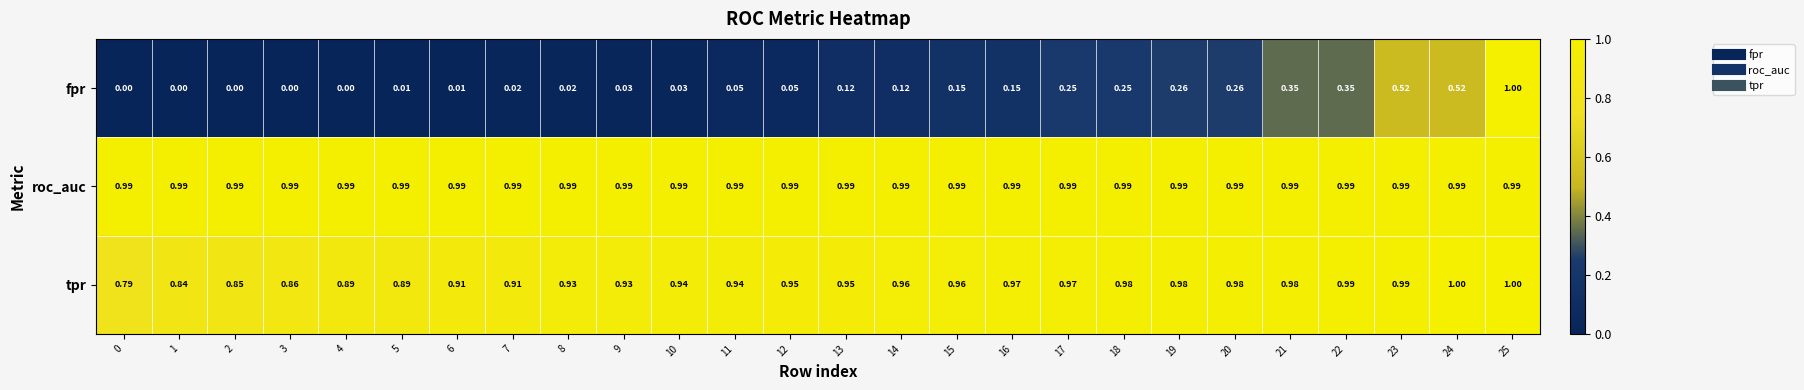

Between 1 and 3, which series saw the biggest shift?

tpr